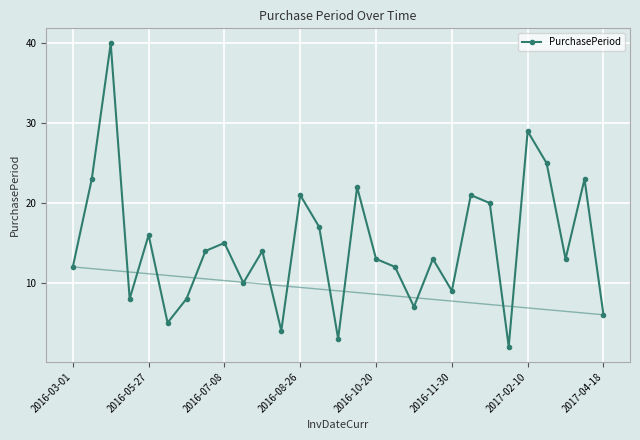

True or false: the data has more than 2 interior local peaks.

True